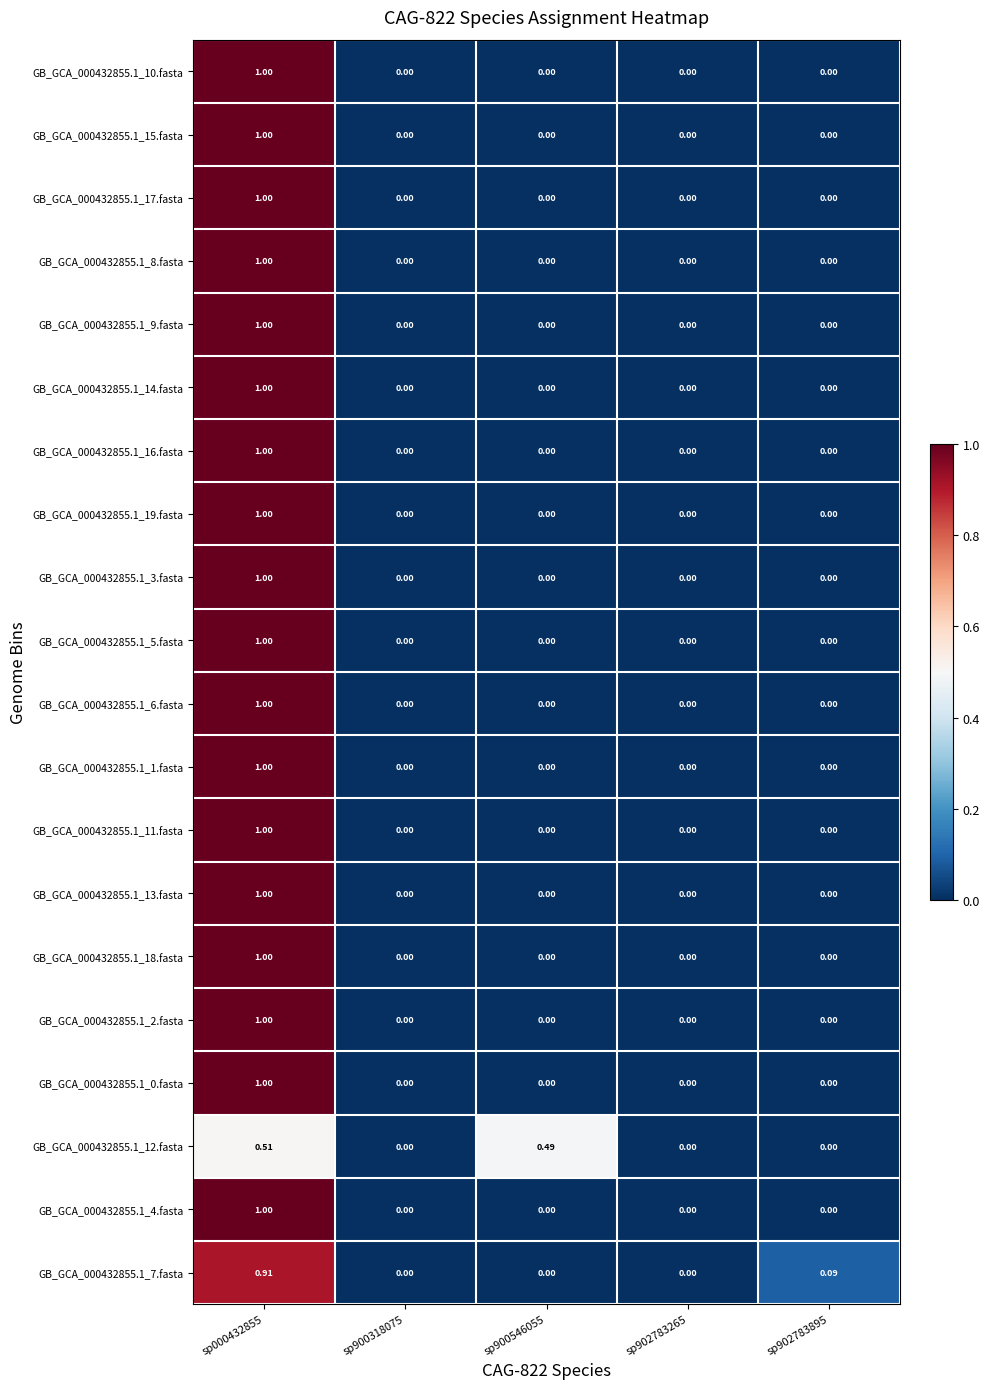

Is the value of GB_GCA_000432855.1_9.fasta at sp000432855 greater than the value of GB_GCA_000432855.1_7.fasta at sp000432855?

Yes